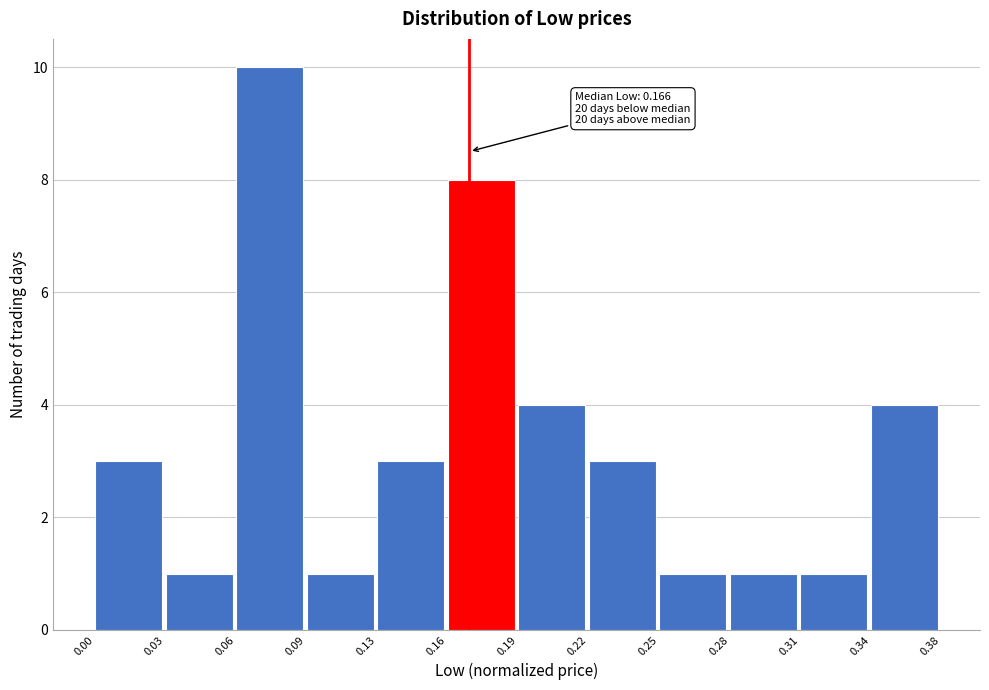

Reading left to right, what are all the values shown in this chart?

0.00=3	0.03=1	0.06=10	0.09=1	0.13=3	0.16=8	0.19=4	0.22=3	0.25=1	0.28=1	0.31=1	0.34=4